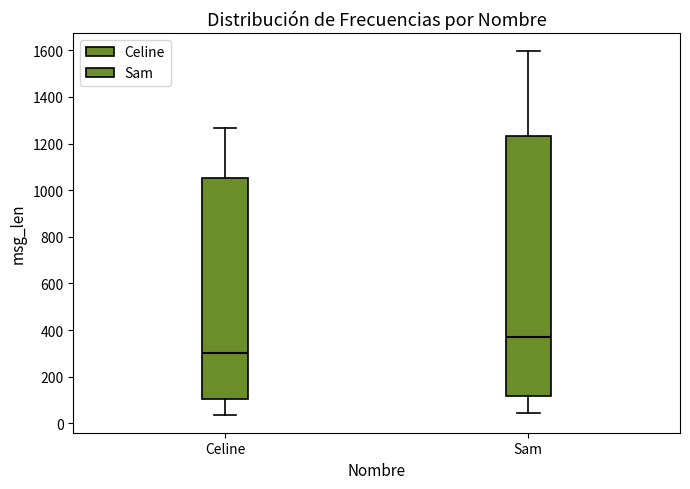

Which box's median line is the lowest?

Celine